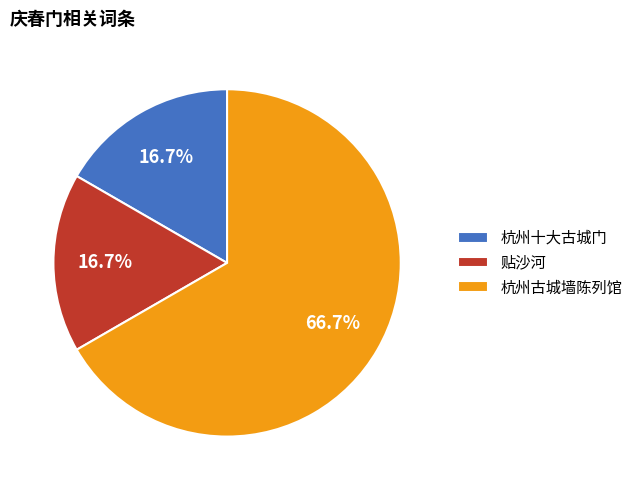

Combined, do 杭州十大古城门 and 贴沙河 account for over 50%?

No